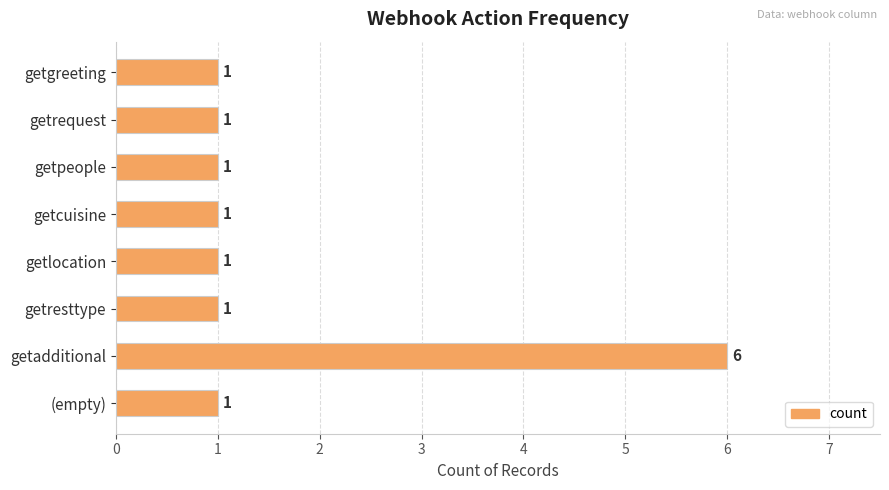

What is the difference between the maximum and minimum values?

5